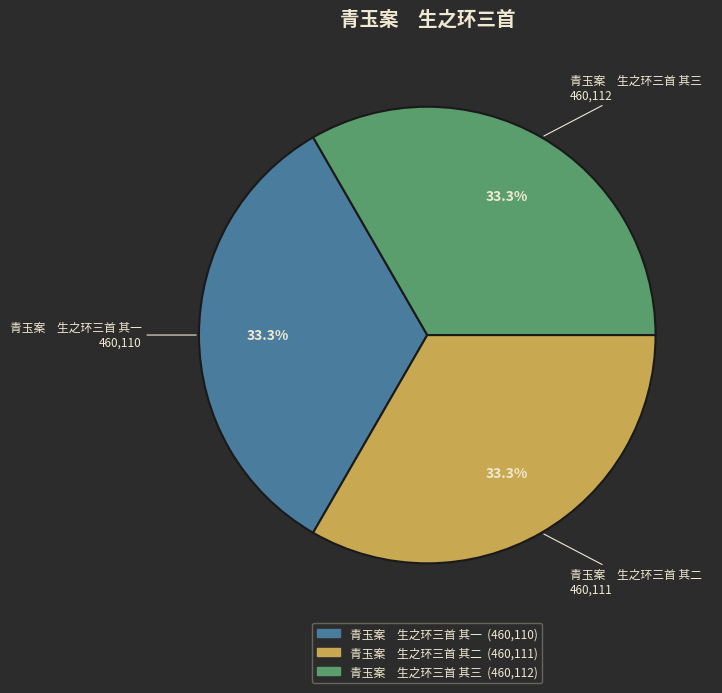

Do 青玉案 生之环三首 其二 and 青玉案 生之环三首 其三 together represent more than half of the pie?

Yes